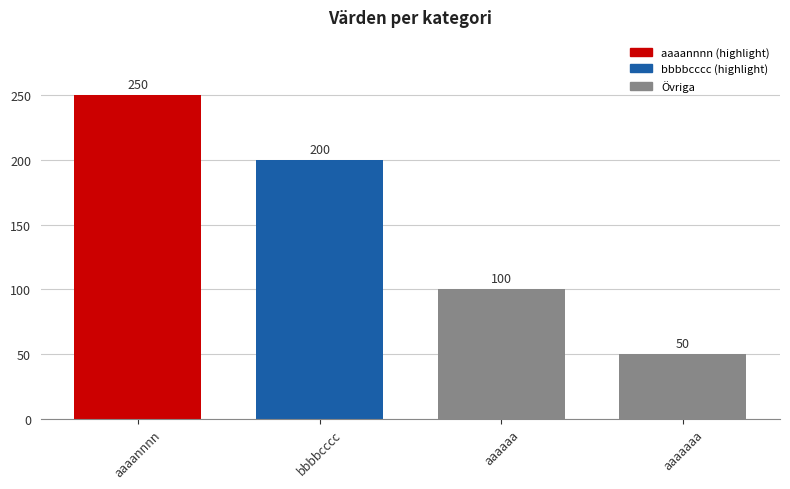

Between bbbbcccc and aaaannnn, which is larger?

aaaannnn